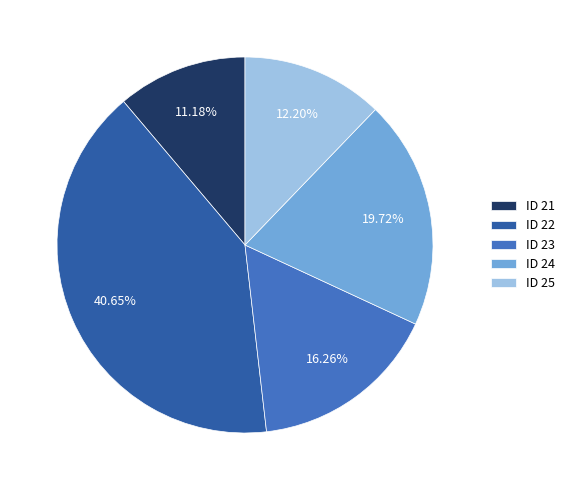

Which has a higher value, ID 24 or ID 22?

ID 22